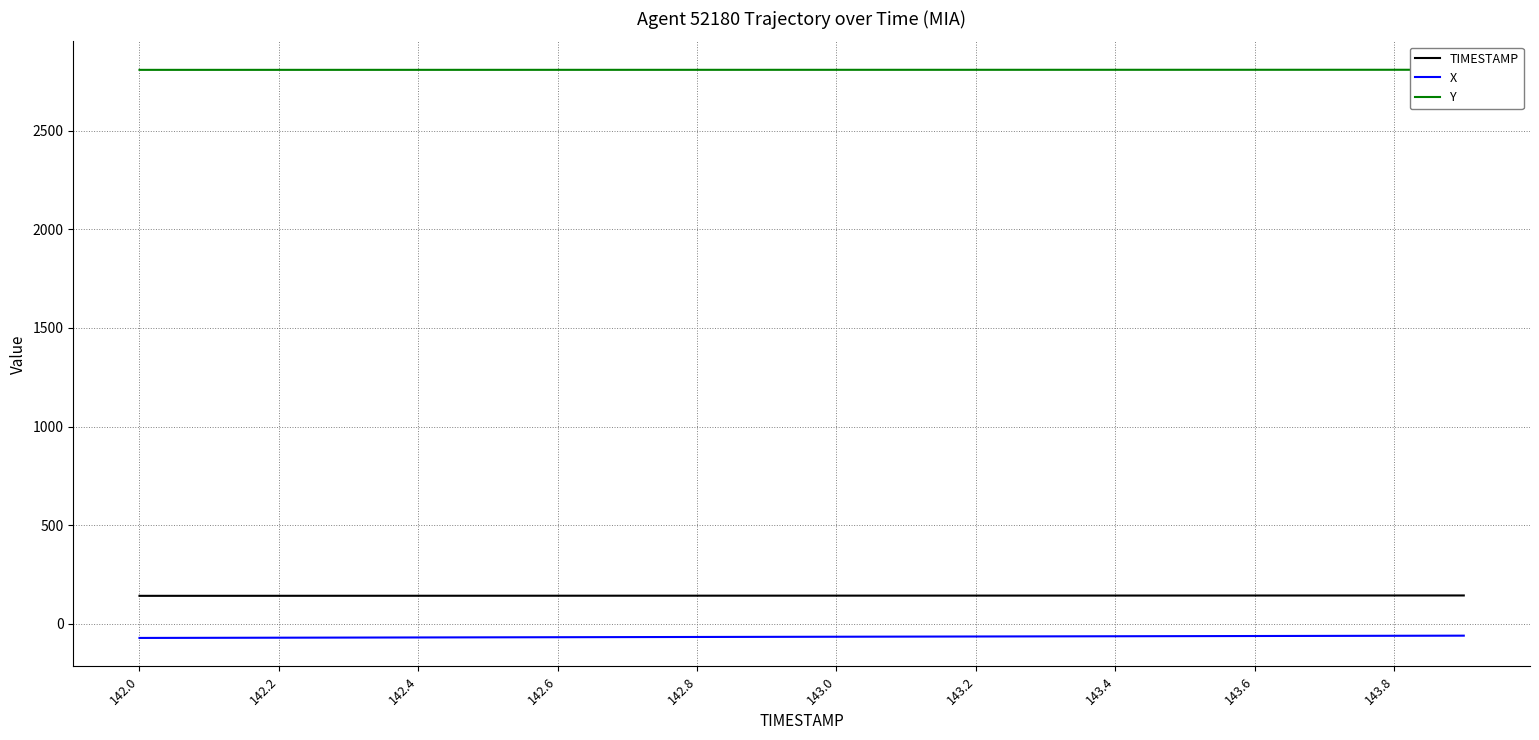

How many lines are shown in the chart?

3